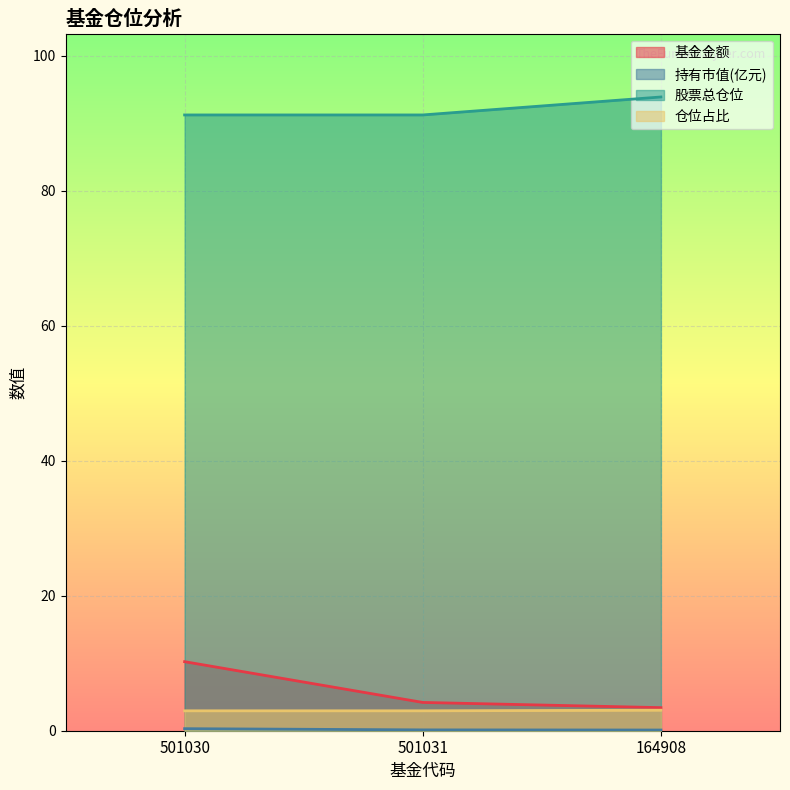

Does the chart display data point markers on the line(s)?

No